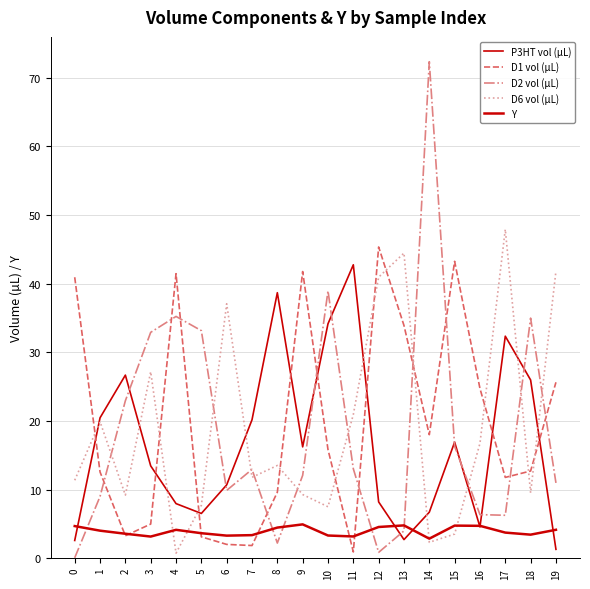

Reading right to left, transcribe all the data shown in this chart.

P3HT vol (µL): 1.3	26.0	32.4	4.6	16.9	6.7	2.7	8.2	42.8	34.2	16.2	38.7	20.2	10.7	6.5	8.0	13.5	26.7	20.5	2.6
D1 vol (µL): 25.6	12.7	11.8	24.7	43.3	18.0	33.9	45.4	0.9	15.8	41.8	9.6	1.9	2.0	3.1	41.5	5.0	3.3	12.6	40.9
D2 vol (µL): 11.0	35.0	6.3	6.4	16.3	72.3	4.0	0.9	13.0	39.0	12.1	2.2	13.0	9.9	33.2	35.2	32.9	22.9	9.0	0.1
D6 vol (µL): 41.8	9.5	47.9	16.7	3.5	2.3	44.5	41.0	20.9	7.5	9.3	13.5	11.8	37.1	7.7	0.7	27.2	9.2	19.9	11.4
Y: 4.2	3.4	3.7	4.7	4.8	2.9	4.8	4.6	3.2	3.3	4.9	4.5	3.4	3.3	3.7	4.1	3.2	3.6	4.0	4.7